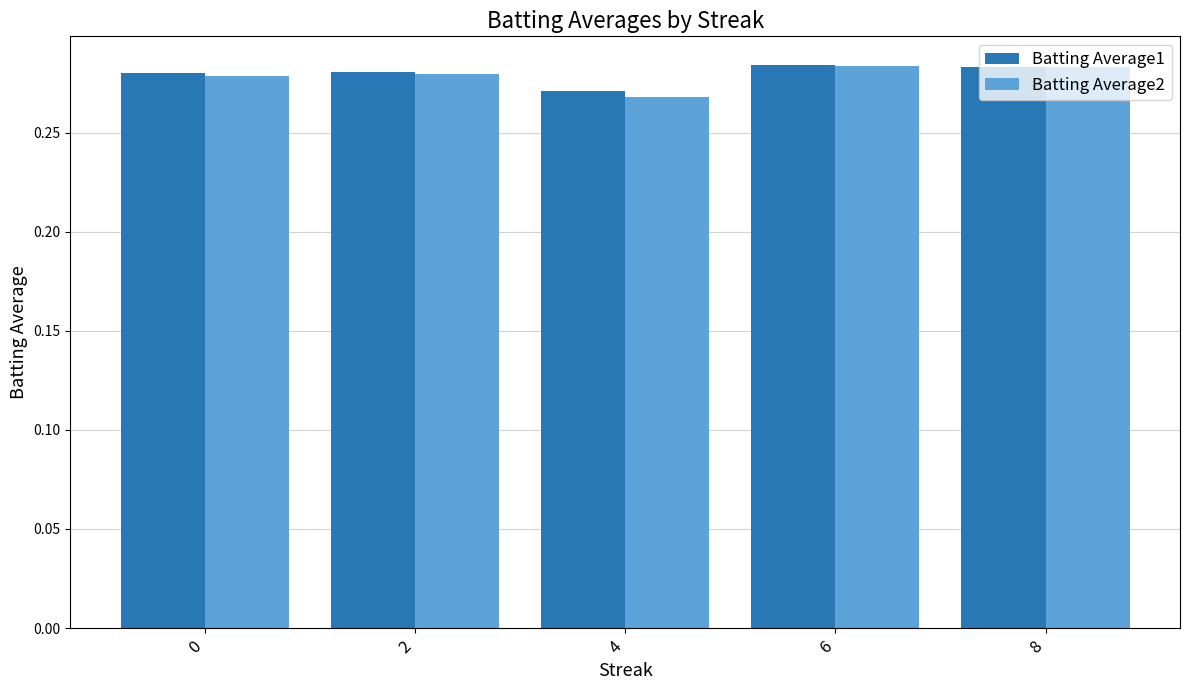

Between 0 and 8, which series saw the biggest shift?

Batting Average2